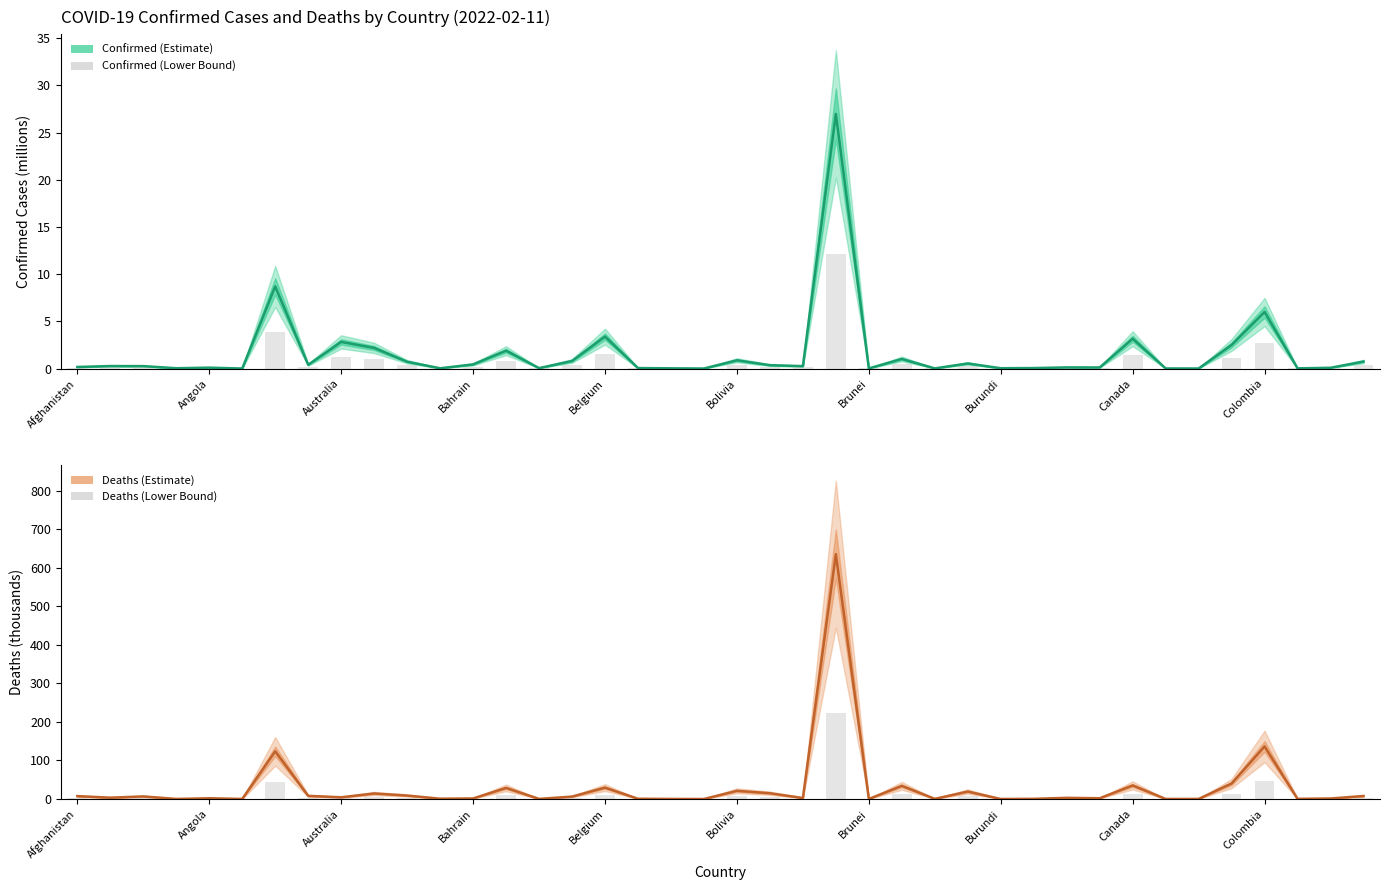

What is the label of the 32nd bar from the right?

Australia